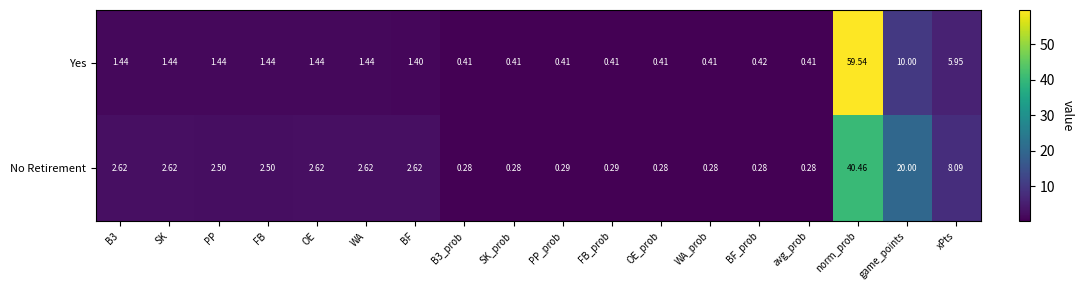

How many distinct data groups are displayed?

2